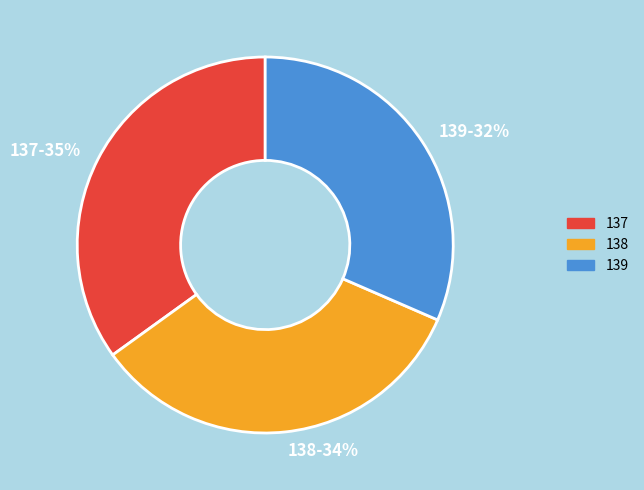

Is the sum of 137 and 139 greater than half?

Yes